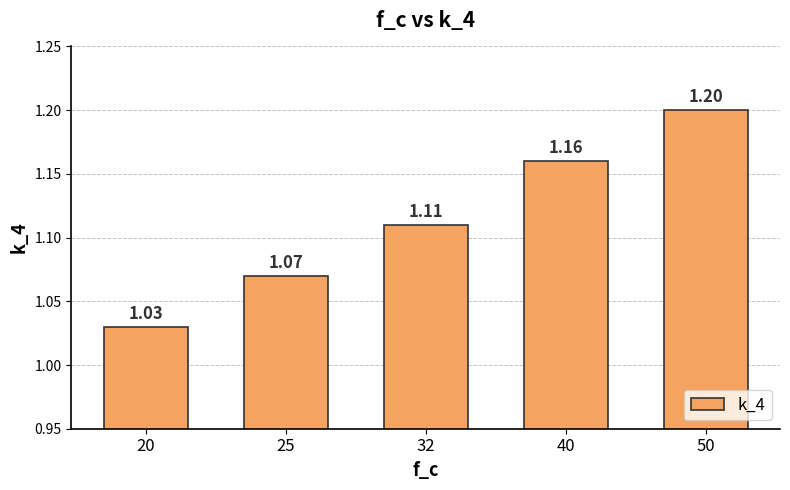

Which has a higher value, 32 or 40?

40